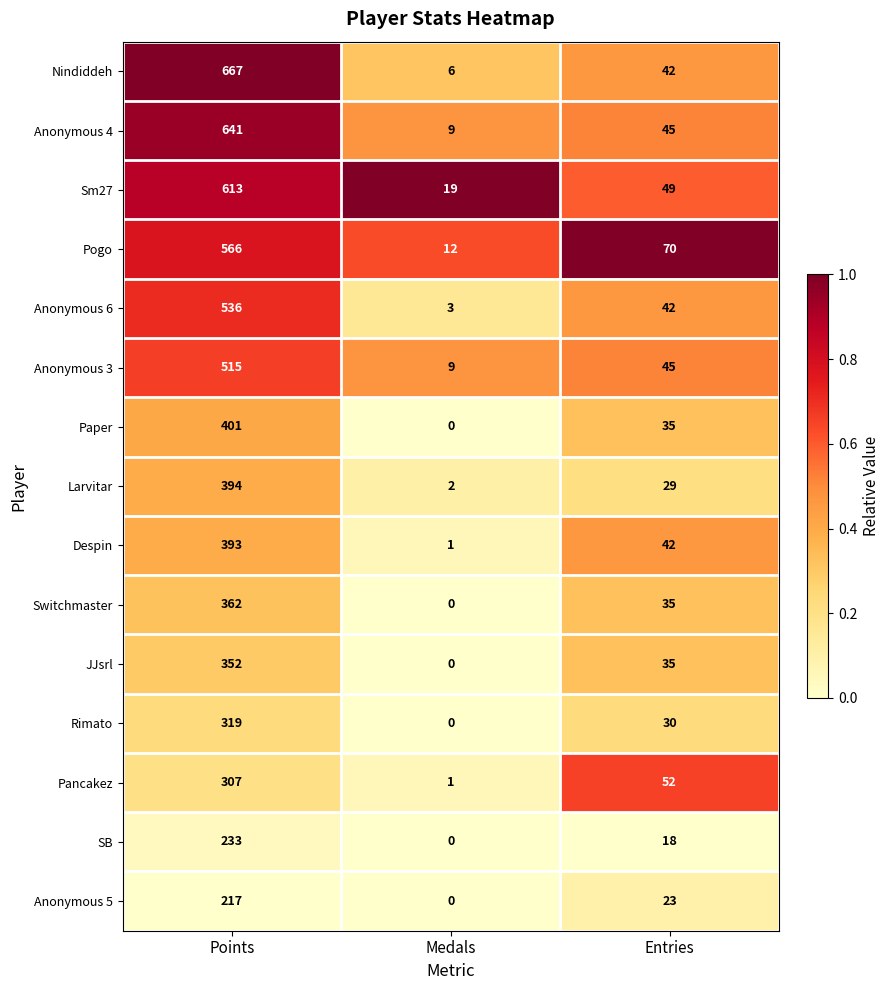

Is it true that Anonymous 4 equals 16 at Entries?

False